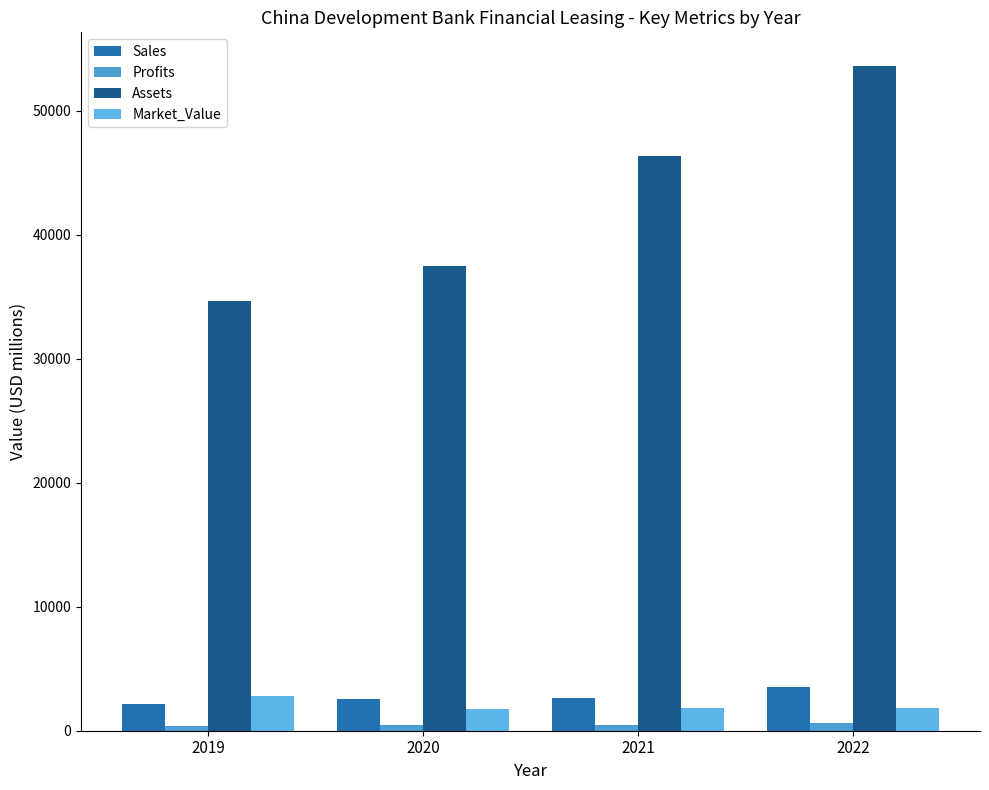

Are the bars horizontal?

No